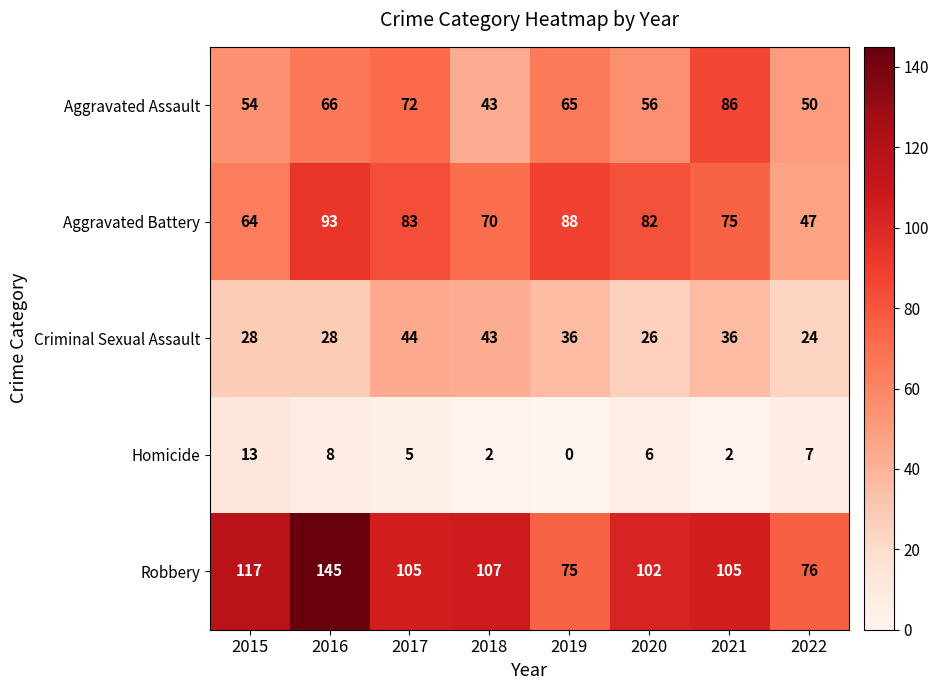

What is the total value across all series at 2017?

309